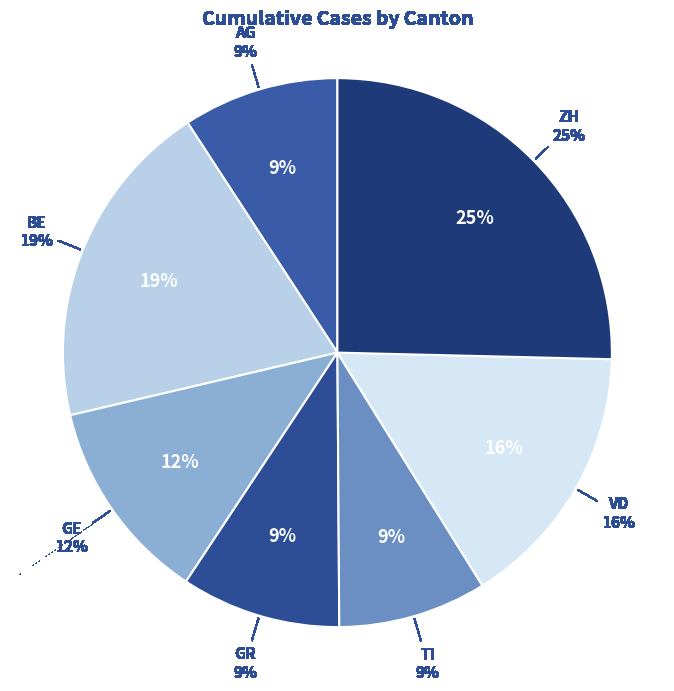

To the nearest percent, what is the average slice percentage?

14%